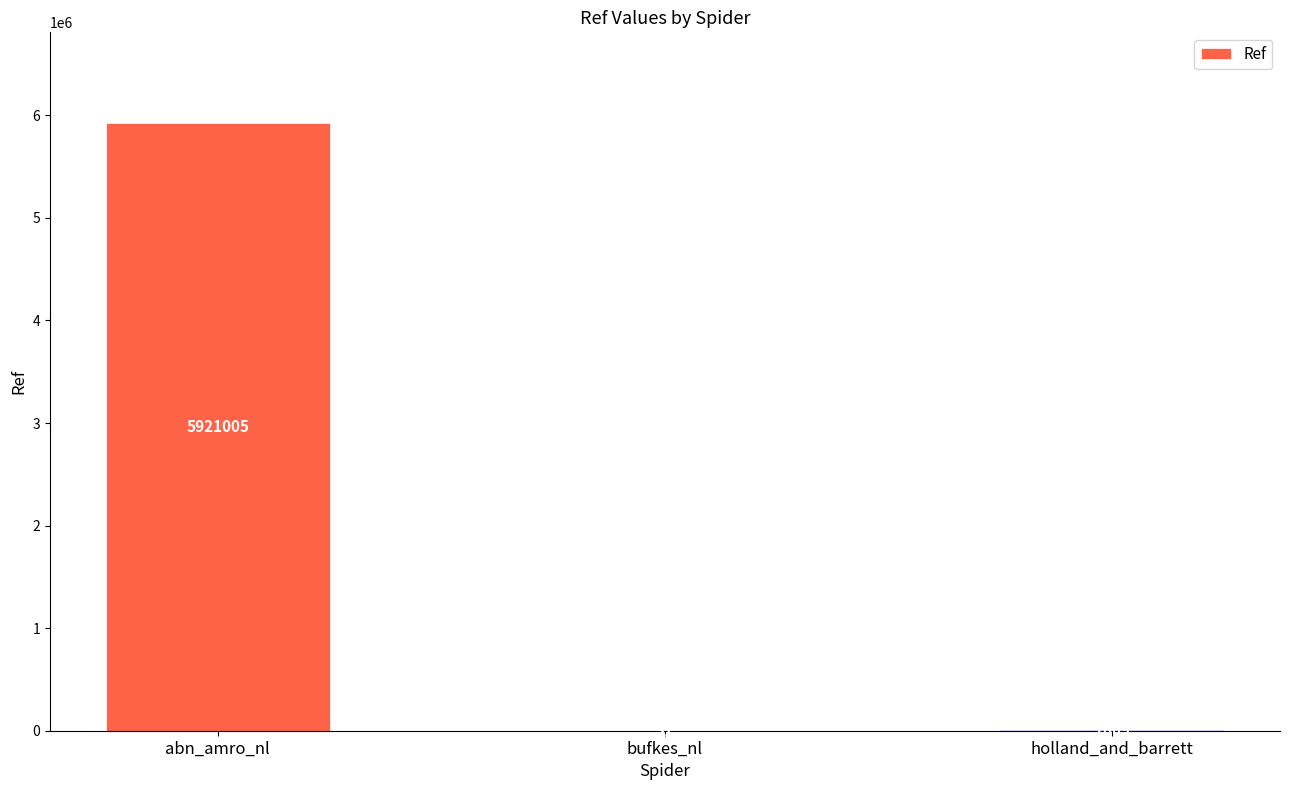

Reading left to right, extract all data points from this chart.

abn_amro_nl=5921005	bufkes_nl=31	holland_and_barrett=7809